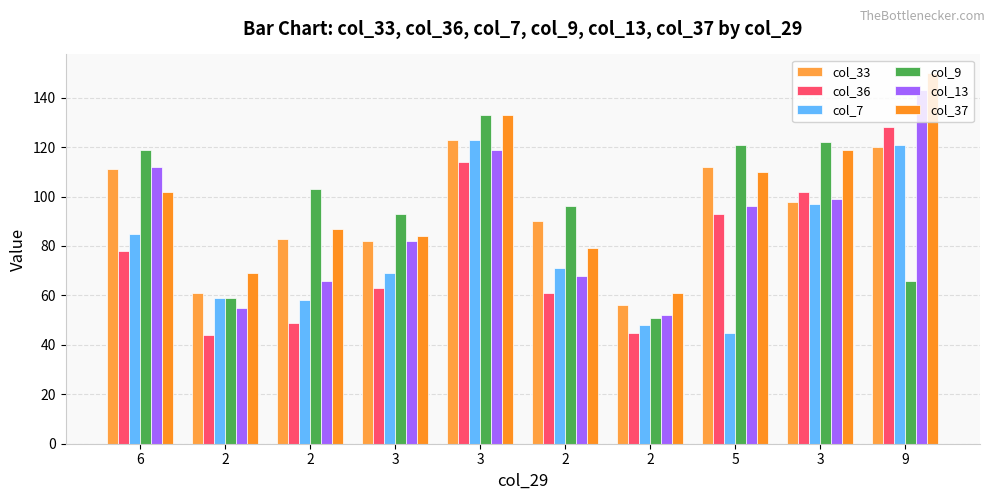

Count the number of categories in the chart.

10